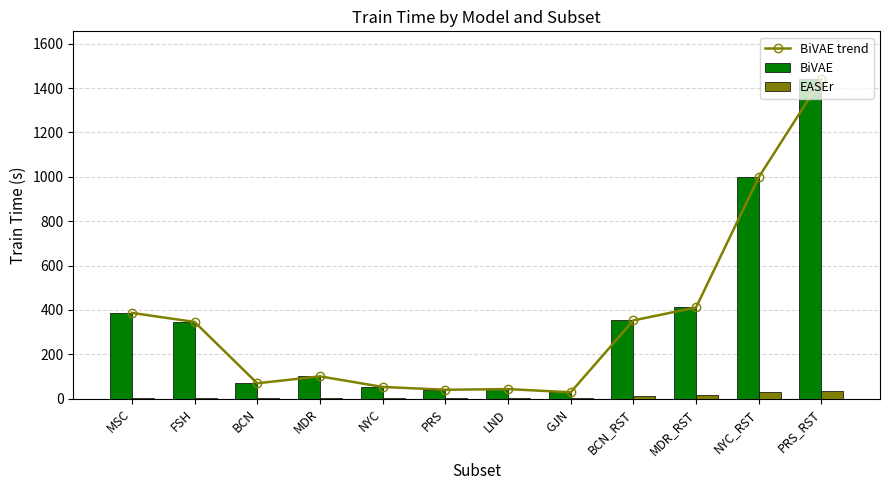

What are all the series names shown in the legend?

BiVAE trend, BiVAE, EASEr